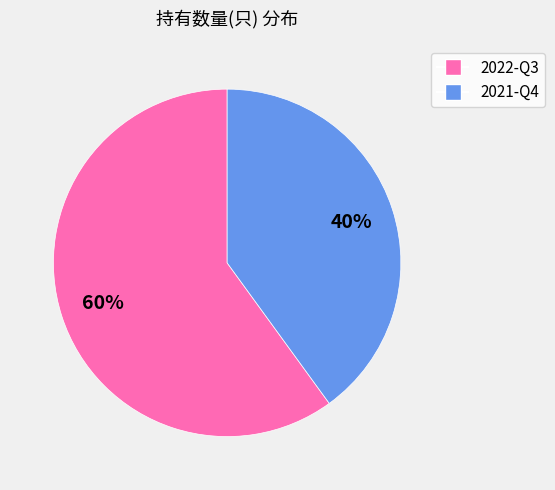

True or false: 2021-Q4 accounts for 40% of the total.

True